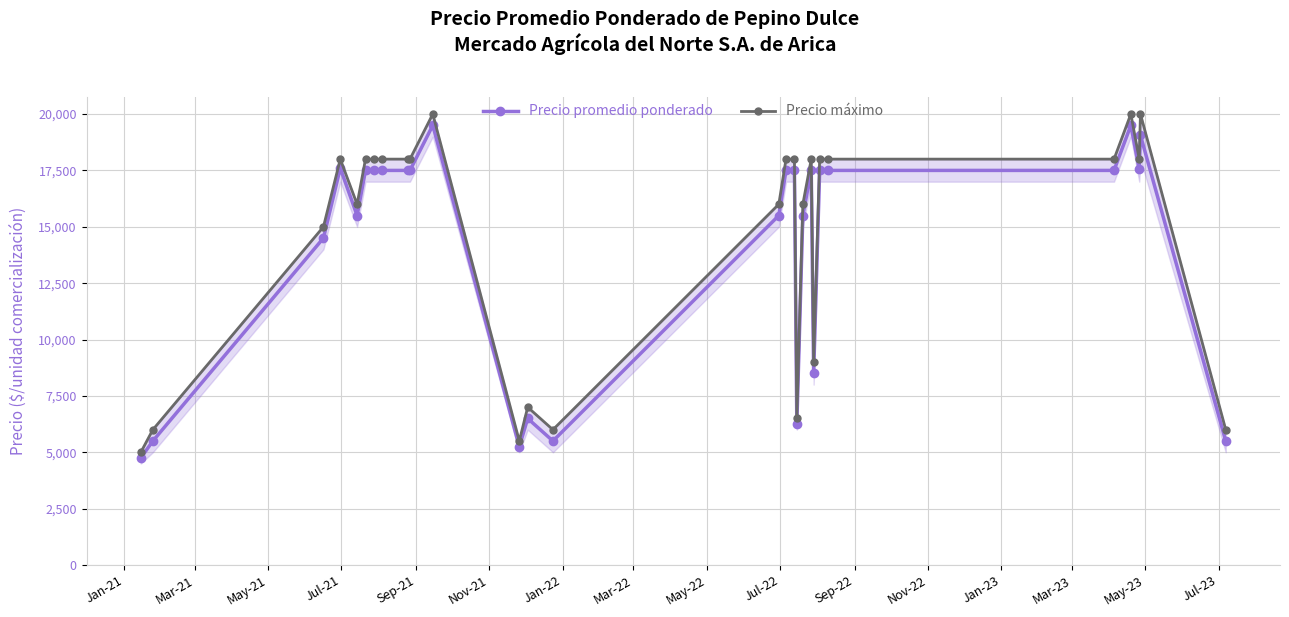

Reading right to left, what are all the values shown in this chart?

Precio promedio ponderado: 5500	19059	17545	19500	17500	17500	17500	8500	17500	15500	6250	17500	17500	15500	5500	6500	5250	19500	17500	17500	17500	17500	17500	15500	17600	14500	5500	4750
Precio máximo: 6000	20000	18000	20000	18000	18000	18000	9000	18000	16000	6500	18000	18000	16000	6000	7000	5500	20000	18000	18000	18000	18000	18000	16000	18000	15000	6000	5000